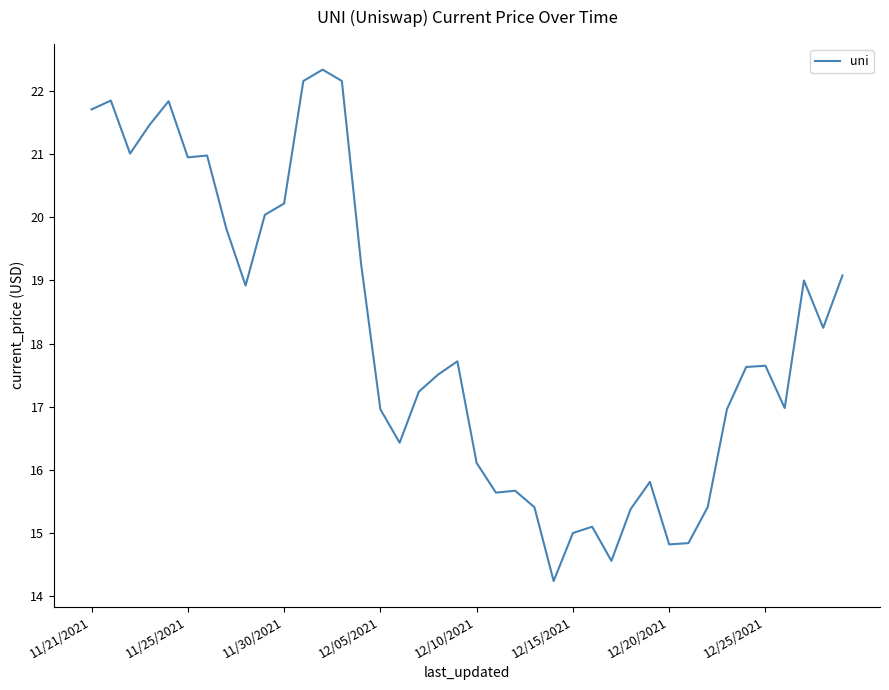

What is the smallest value displayed?

14.2